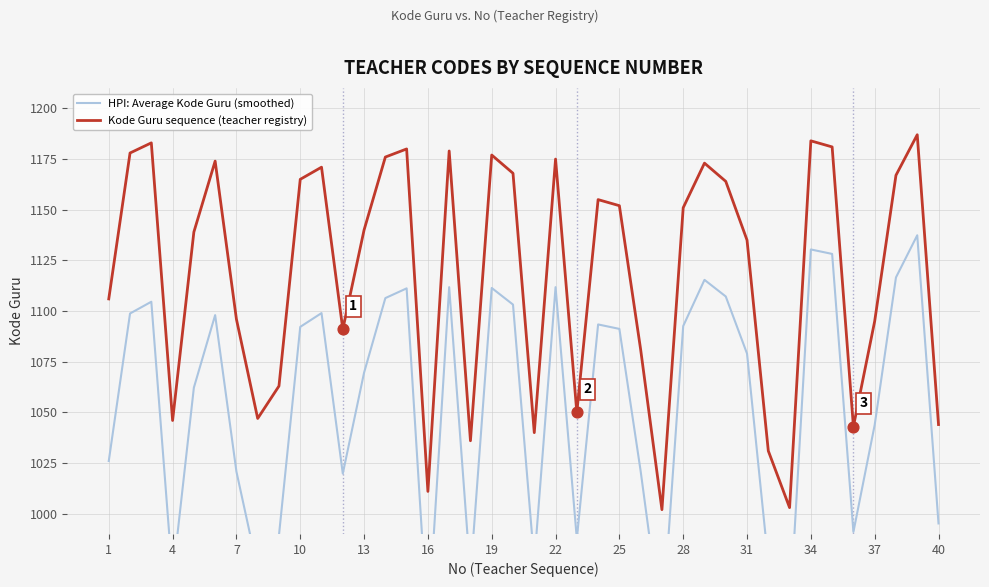

What are all the series names shown in the legend?

HPI: Average Kode Guru (smoothed), Kode Guru sequence (teacher registry)